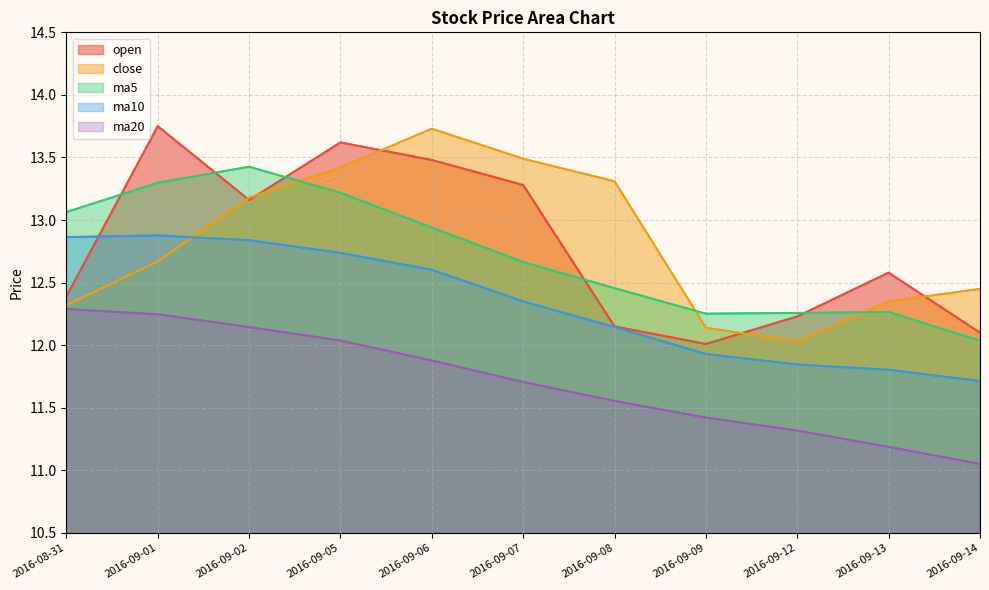

At which category does ma5 reach its first local peak?

2016-09-02